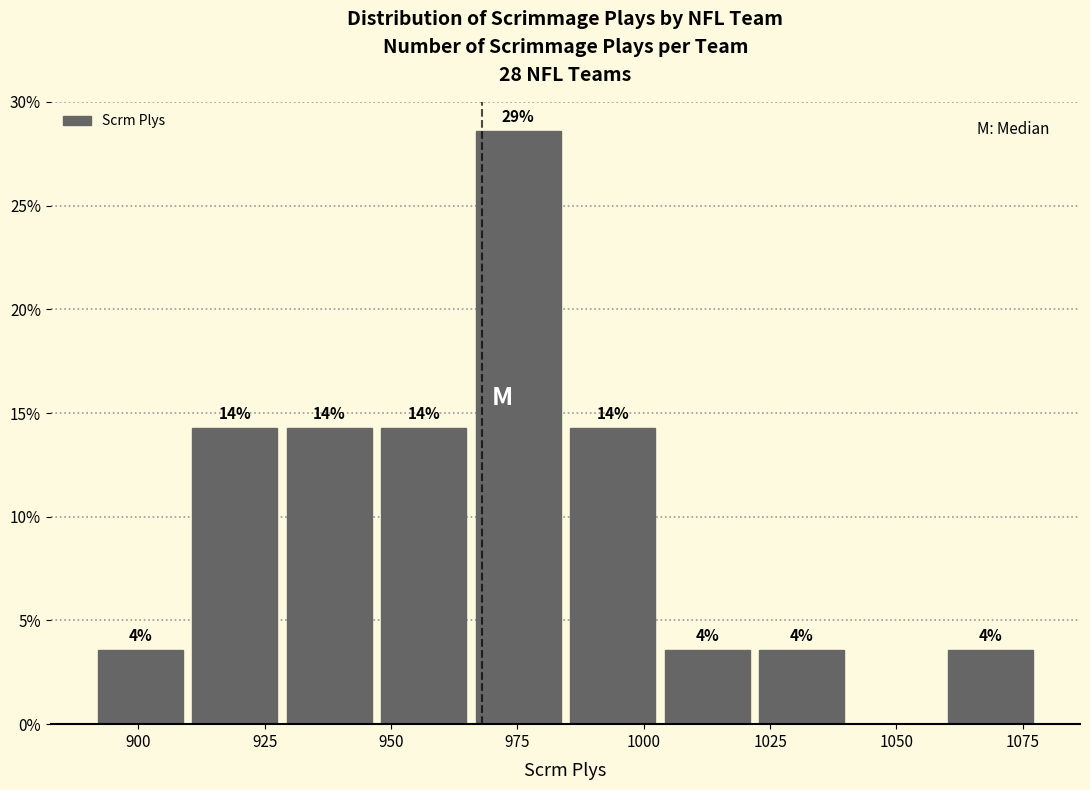

Read against the x-axis, roughly where is the centre of the tallest bar?

975